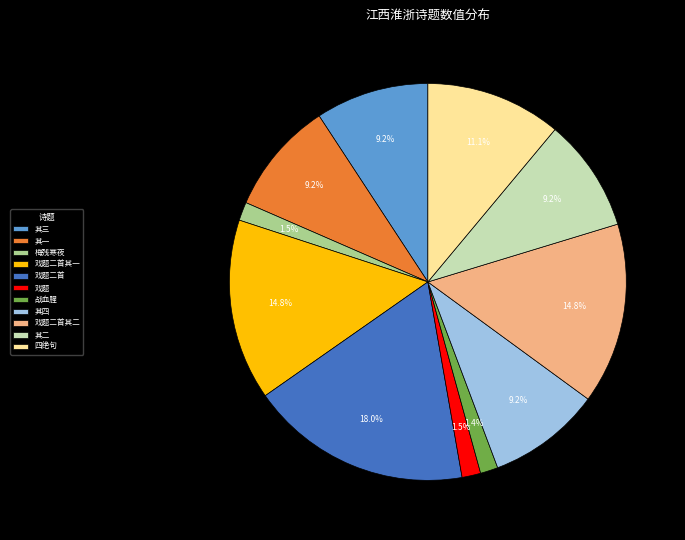

Do 戏题二首其一 and 四绝句 together represent more than half of the pie?

No